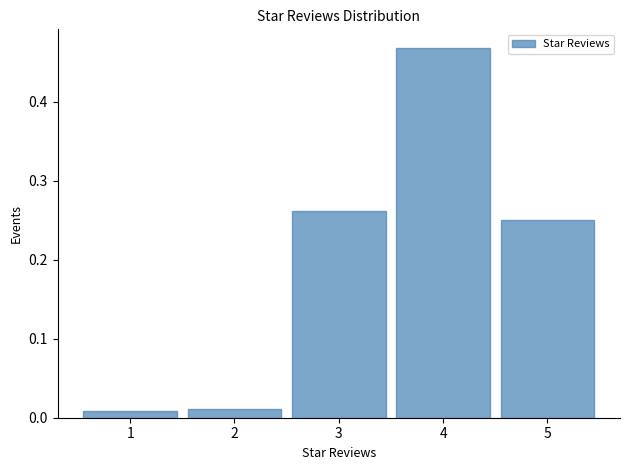

What is the height of the bar covering 2.5 to 3.5 on the x-axis? The values are not printed on the chart, so give them approximately, as read against the axis.

0.26